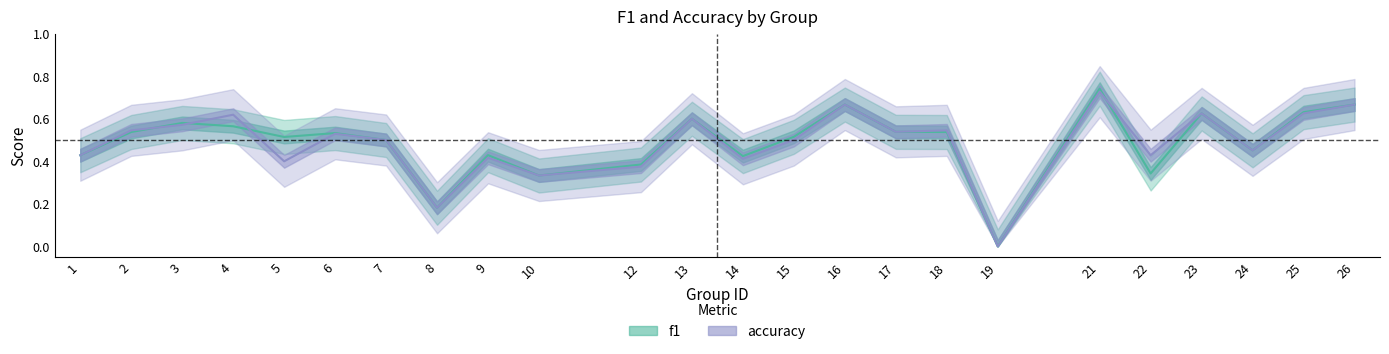

Which has a higher value, 8 or 23?

23